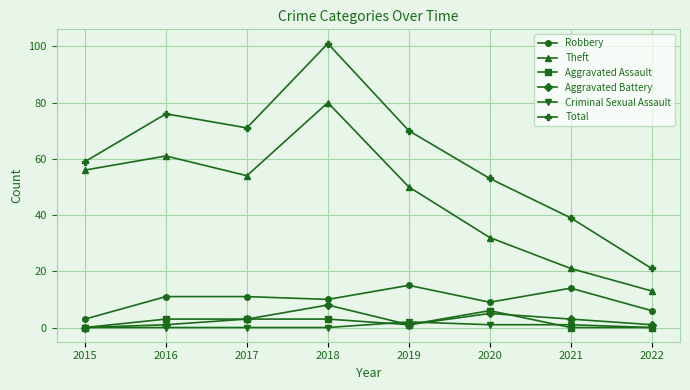

Read the Aggravated Battery value at 2016.

1